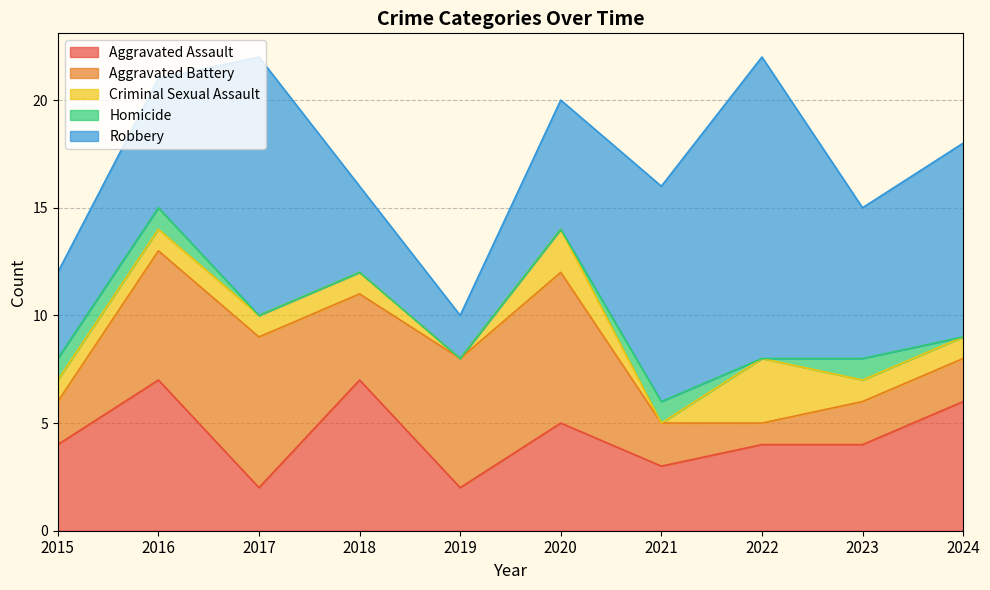

Is it true that Homicide equals -1 at 2019?

False